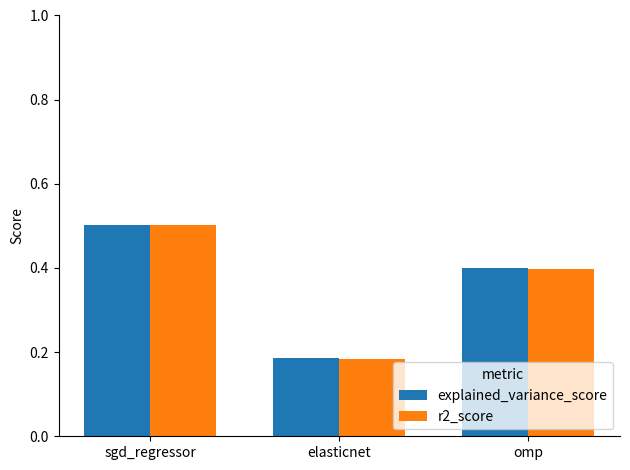

What is the value of the r2_score bar at the 3rd from the left?

0.4